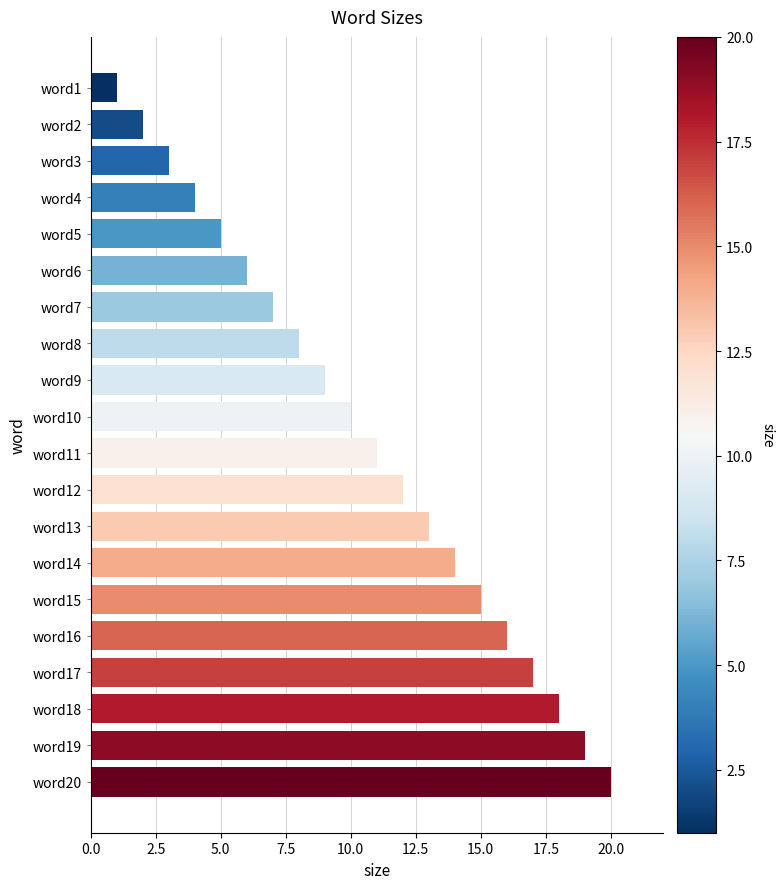

Is it true that the value at word11 is 11?

True